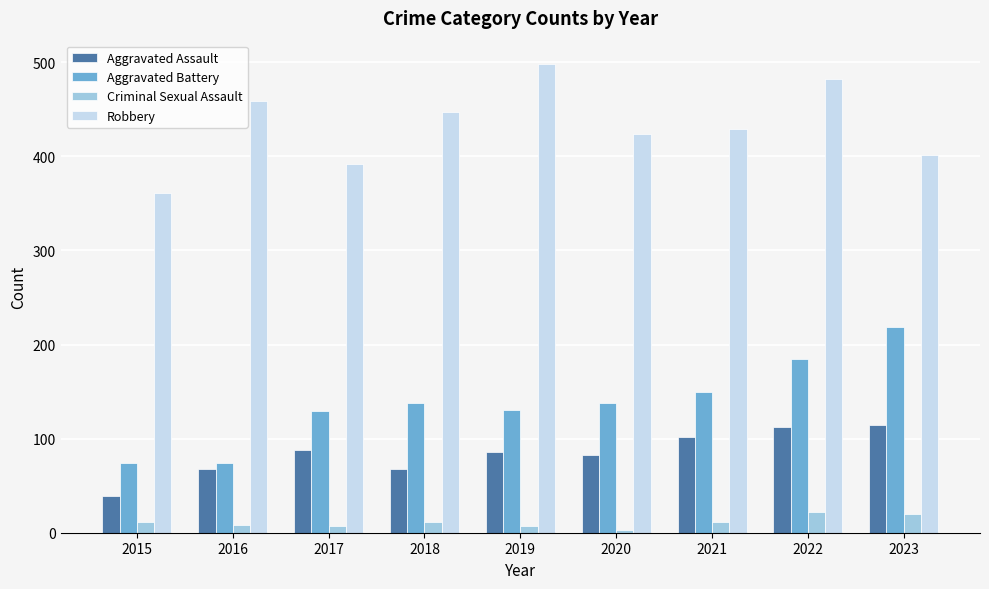

Is the value of Aggravated Assault at 2017 greater than the value of Aggravated Battery at 2021?

No